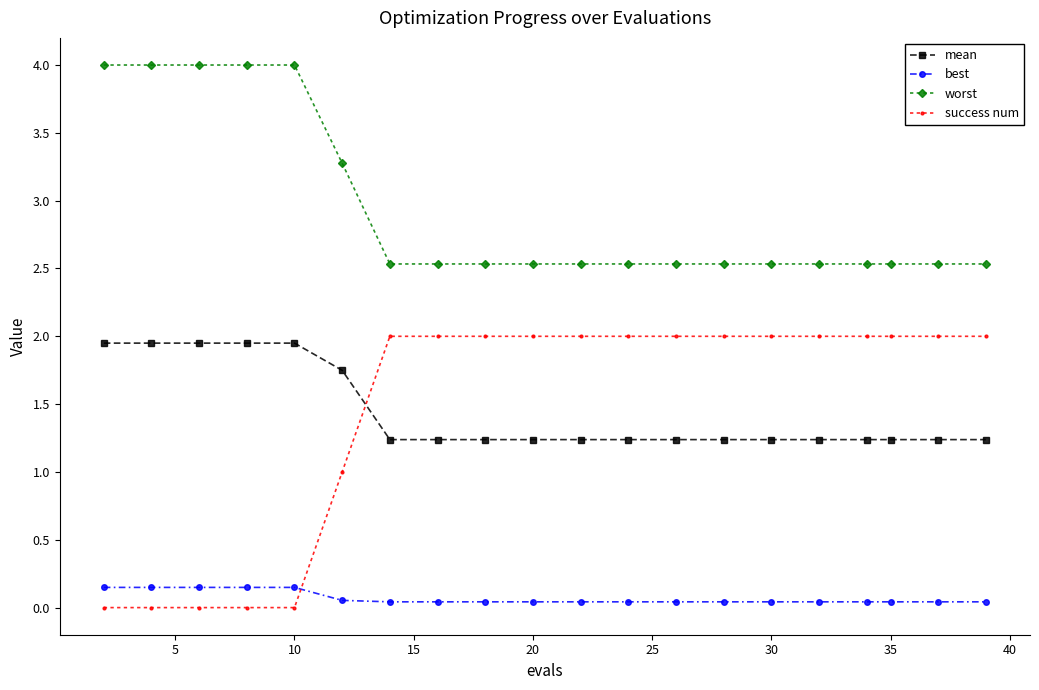

What is the value of the success num point at the 14th from the left?

2.0